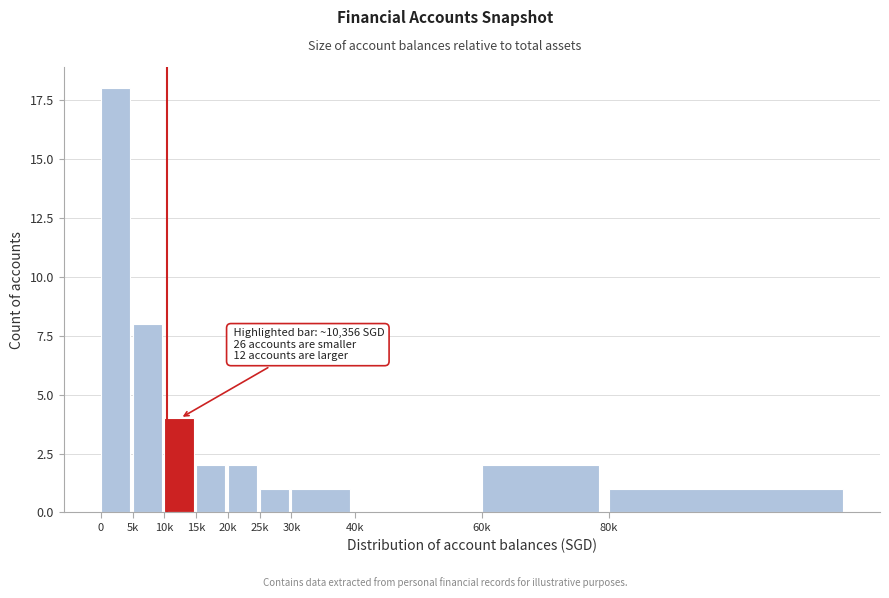

Reading left to right, transcribe all the data shown in this chart.

0=18	5k=8	10k=4	15k=2	20k=2	25k=1	30k=1	40k=0	60k=2	80k=1